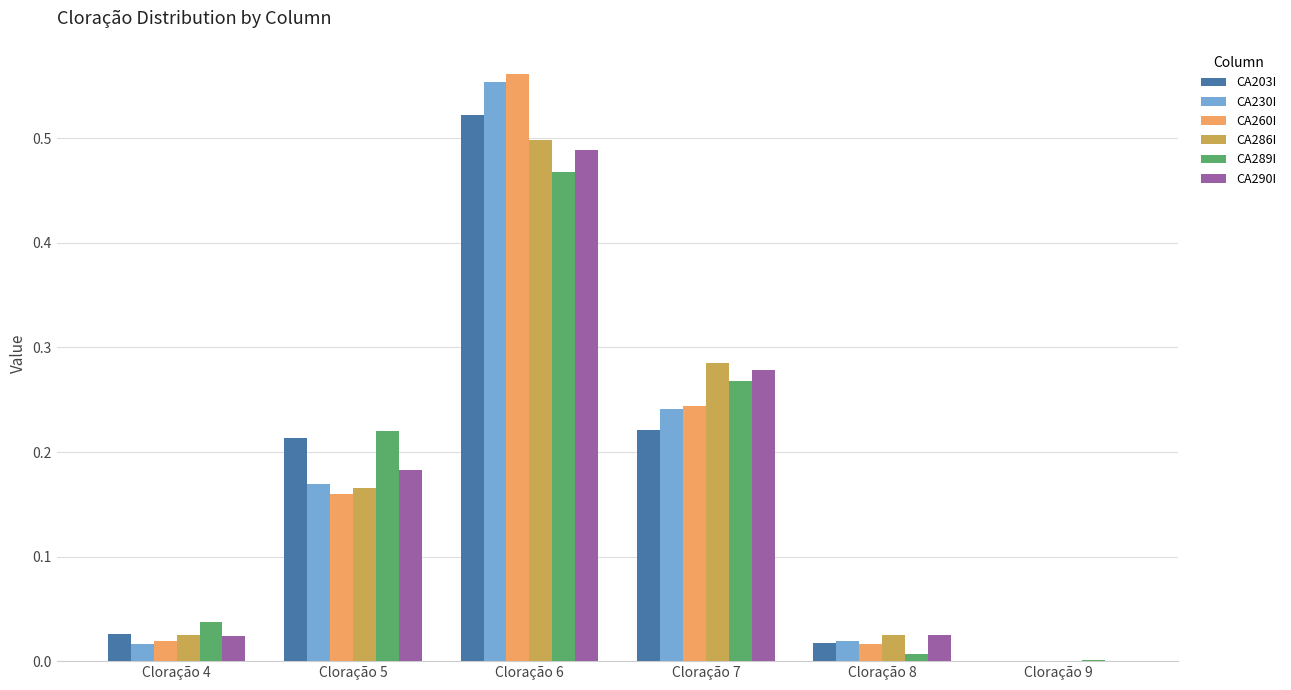

What is the total value across all series at Cloração 7?

1.5